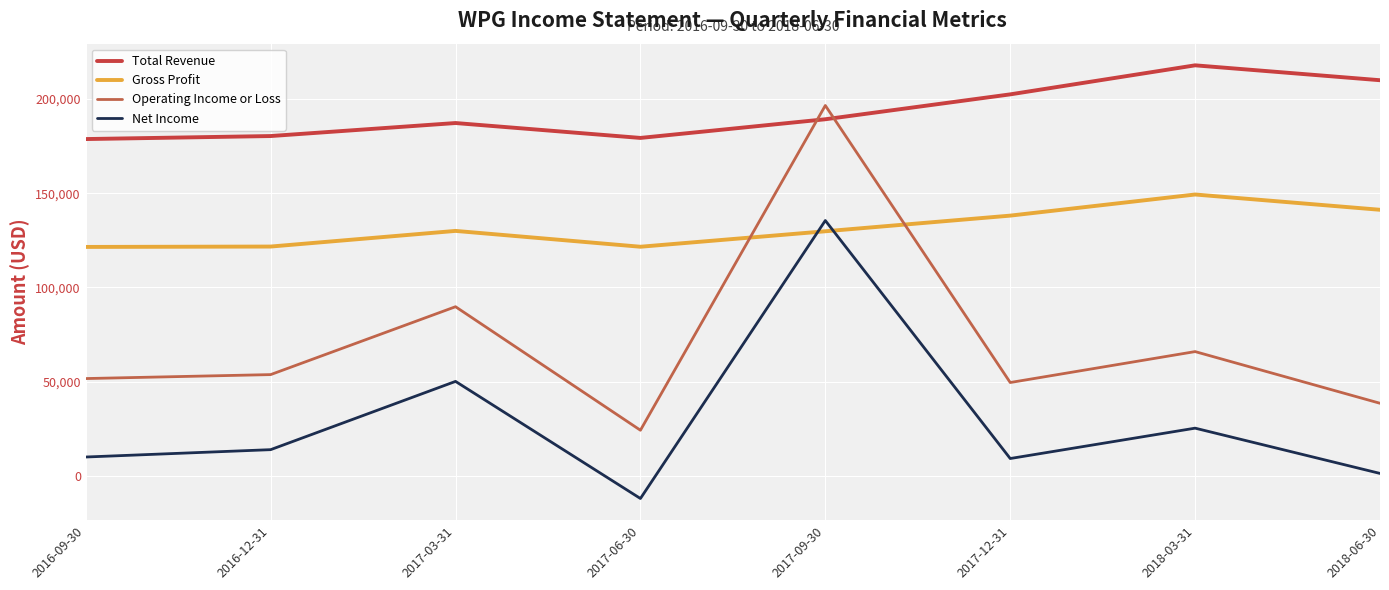

The Total Revenue series shows 180300 at 2016-12-31. True or false?

True